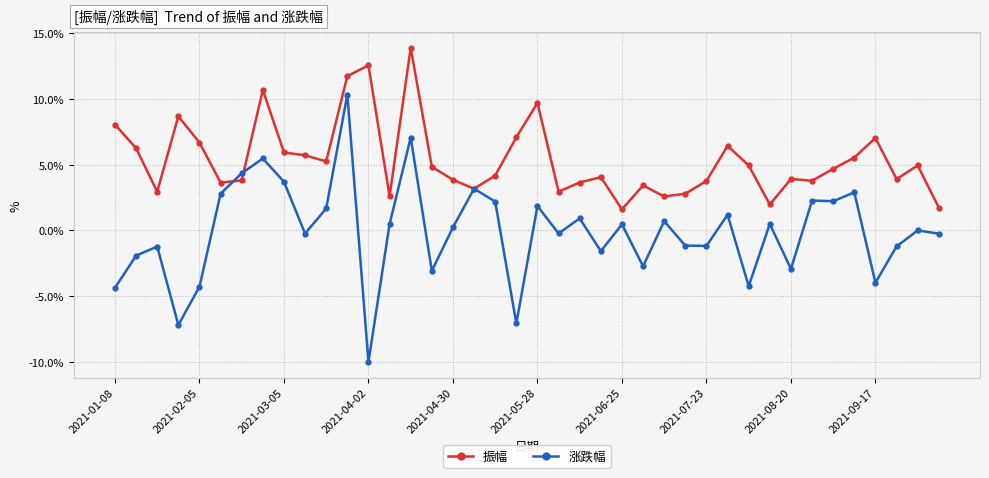

What are all the series names shown in the legend?

振幅, 涨跌幅